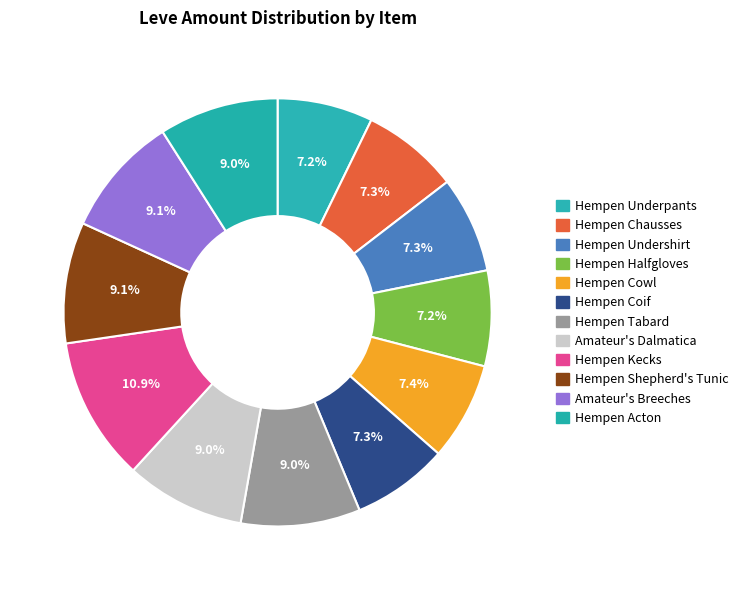

Count the number of slices in the pie.

12